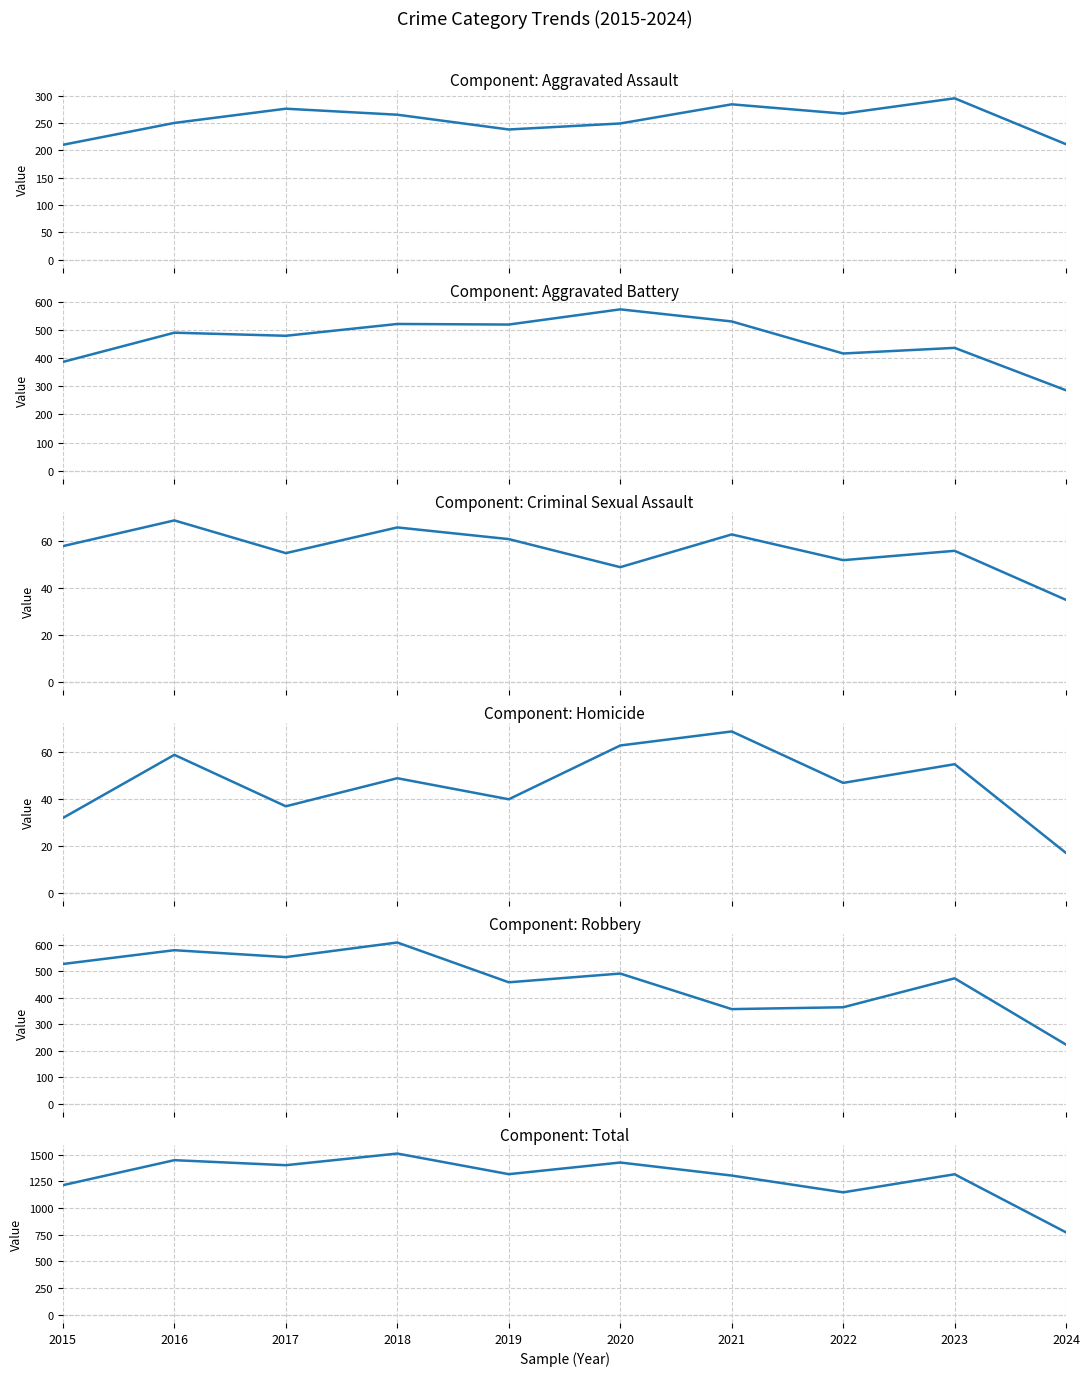

Reading left to right, extract all data points from this chart.

Aggravated Assault: 2015=210	2016=250	2017=276	2018=265	2019=238	2020=249	2021=284	2022=267	2023=295	2024=211
Aggravated Battery: 2015=387	2016=491	2017=480	2018=522	2019=520	2020=574	2021=531	2022=417	2023=437	2024=286
Criminal Sexual Assault: 2015=58	2016=69	2017=55	2018=66	2019=61	2020=49	2021=63	2022=52	2023=56	2024=35
Homicide: 2015=32	2016=59	2017=37	2018=49	2019=40	2020=63	2021=69	2022=47	2023=55	2024=17
Robbery: 2015=527	2016=579	2017=553	2018=608	2019=458	2020=491	2021=357	2022=364	2023=473	2024=223
Total: 2015=1214	2016=1448	2017=1401	2018=1510	2019=1317	2020=1426	2021=1304	2022=1147	2023=1316	2024=772